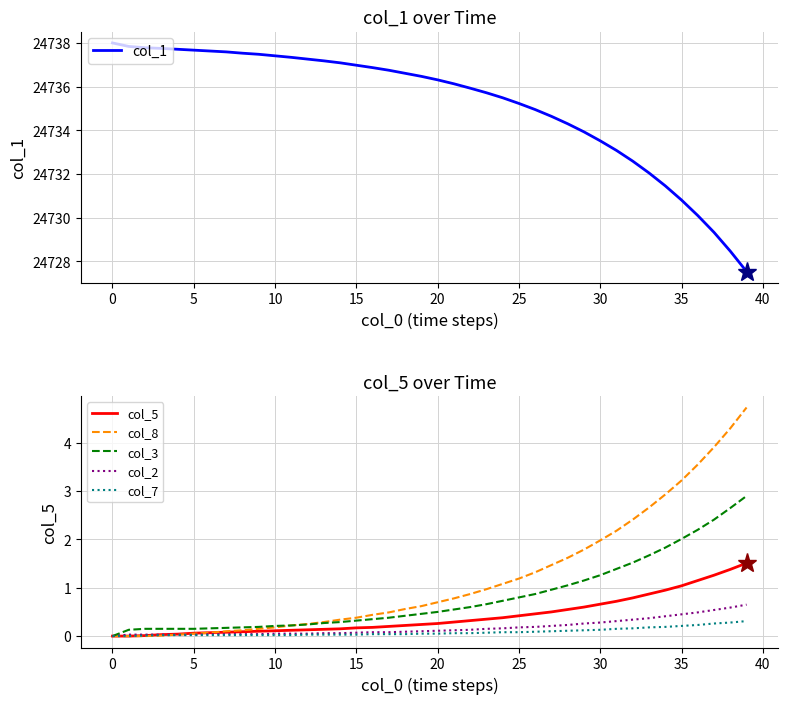

Rank the series by their maximum value, from highest to lowest.

col_1, col_8, col_3, col_5, col_2, col_7